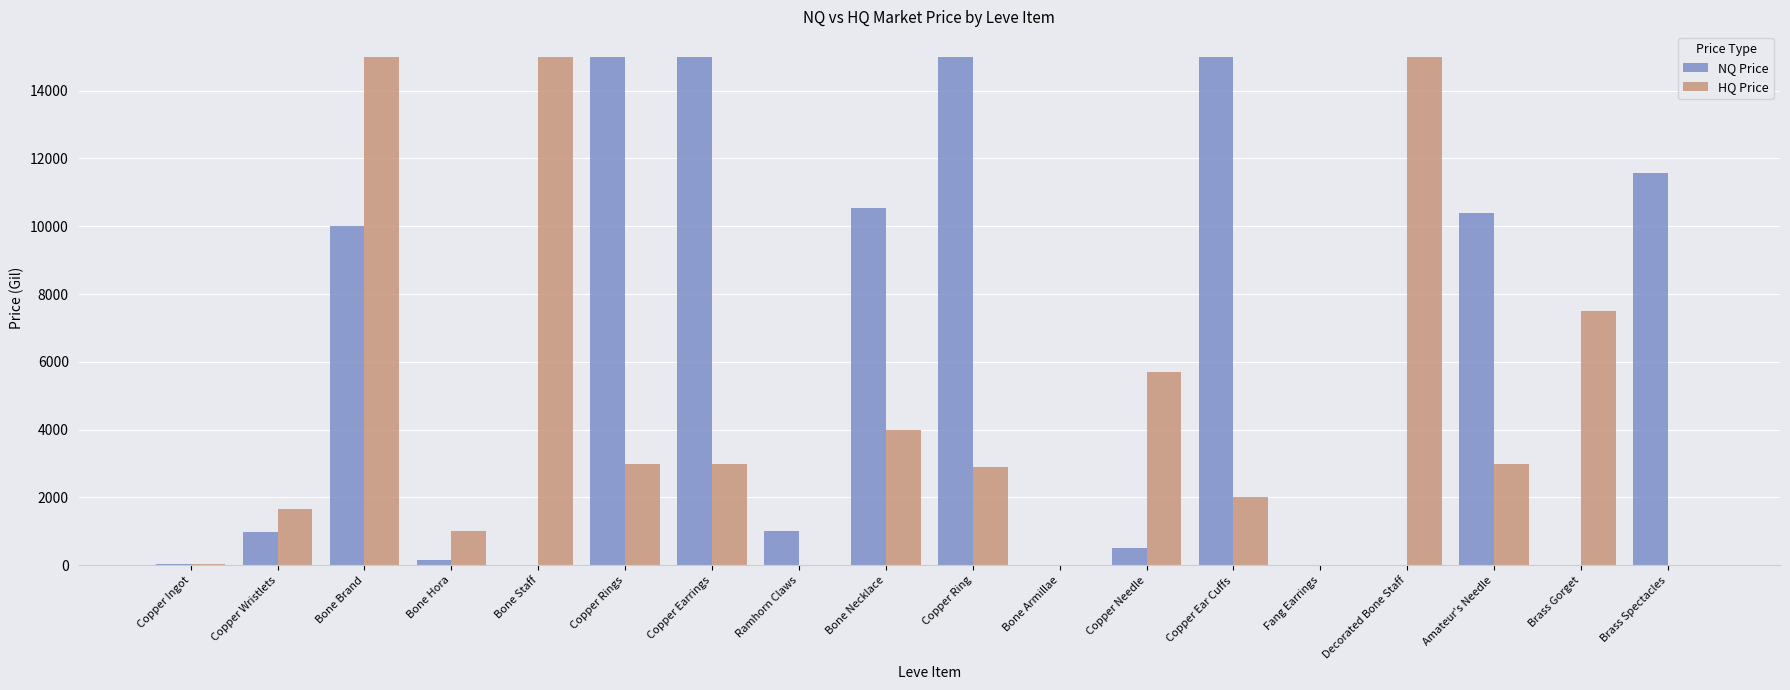

Between Bone Hora and Brass Gorget, which series saw the biggest shift?

HQ Price